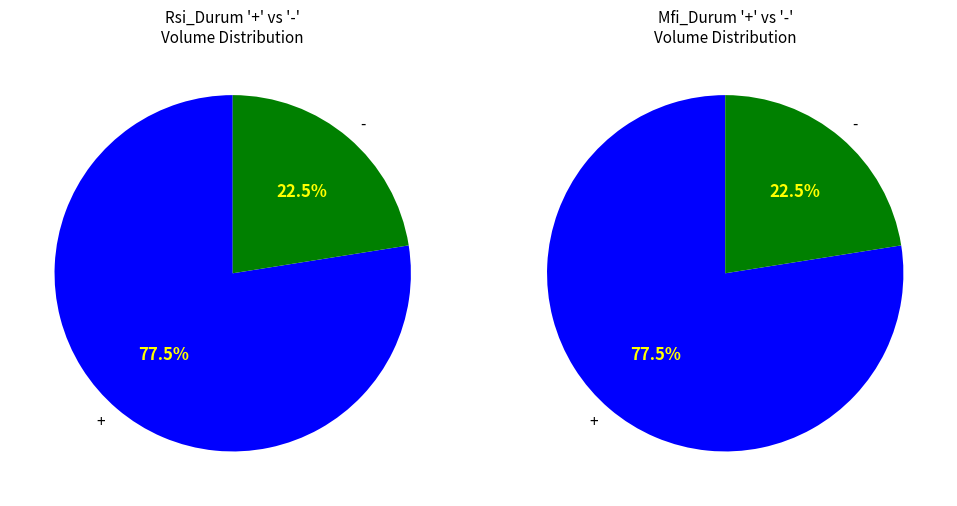

Is 15 the majority of the pie?

No